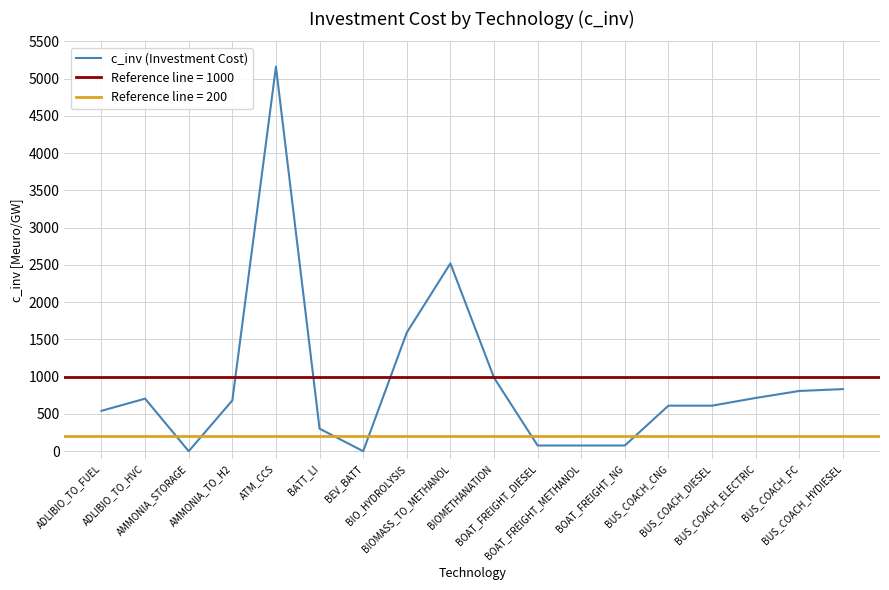

Reading right to left, list all the values displayed in this chart.

BUS_COACH_HYDIESEL=833.3	BUS_COACH_FC=808.4	BUS_COACH_ELECTRIC=714.6	BUS_COACH_DIESEL=611.1	BUS_COACH_CNG=611.1	BOAT_FREIGHT_NG=76.4	BOAT_FREIGHT_METHANOL=76.4	BOAT_FREIGHT_DIESEL=76.4	BIOMETHANATION=986.0	BIOMASS_TO_METHANOL=2520.0	BIO_HYDROLYSIS=1591.9	BEV_BATT=0.0	BATT_LI=302.0	ATM_CCS=5160.0	AMMONIA_TO_H2=681.2	AMMONIA_STORAGE=0.0	ADLIBIO_TO_HVC=705.0	ADLIBIO_TO_FUEL=542.0